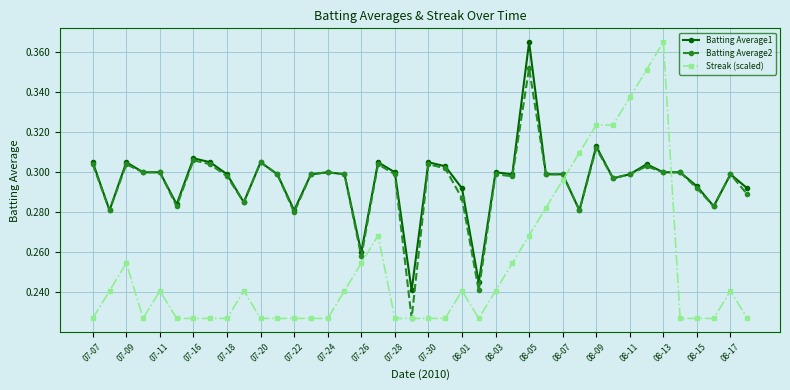

How many Batting Average2 values are between 0 and 1?

40